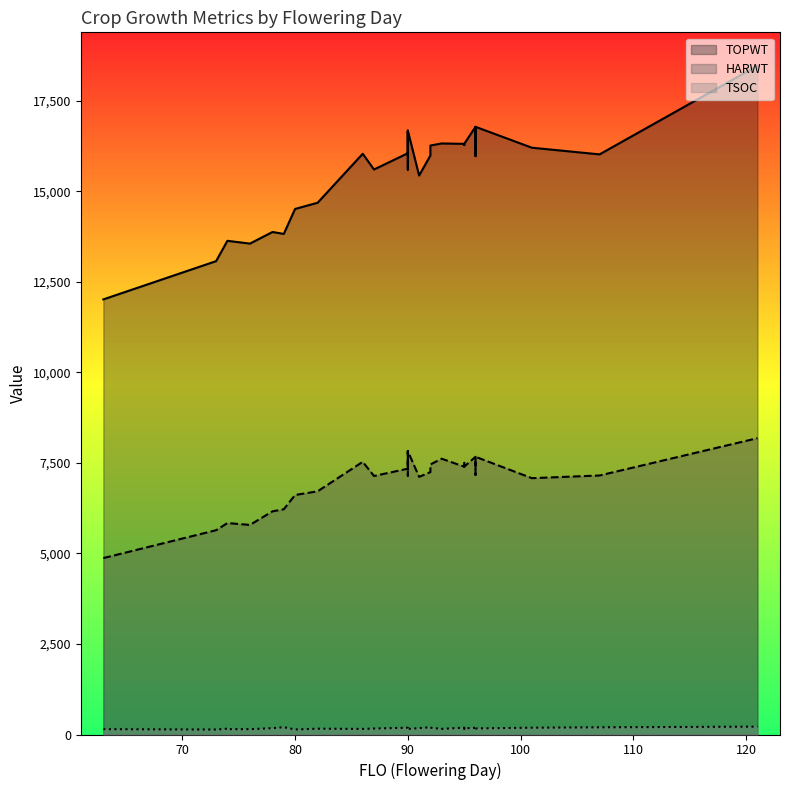

Which has a higher value, 95 or 90?

95